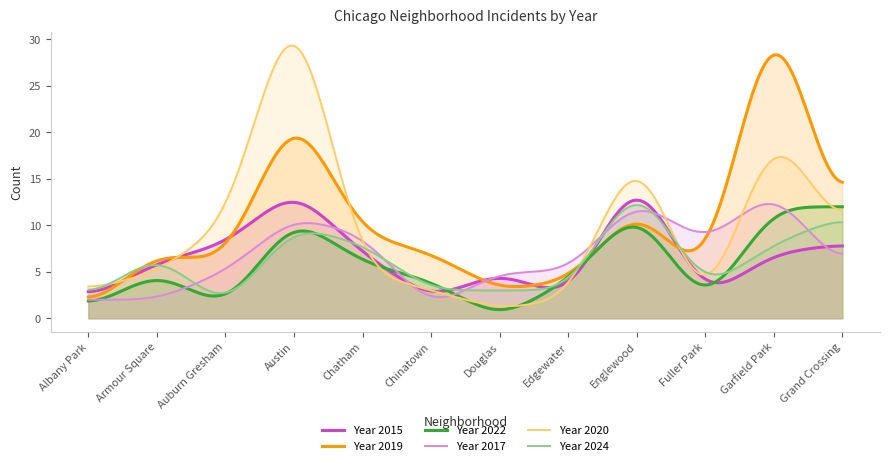

Is the value of 2017 at Englewood greater than the value of 2015 at Chinatown?

Yes